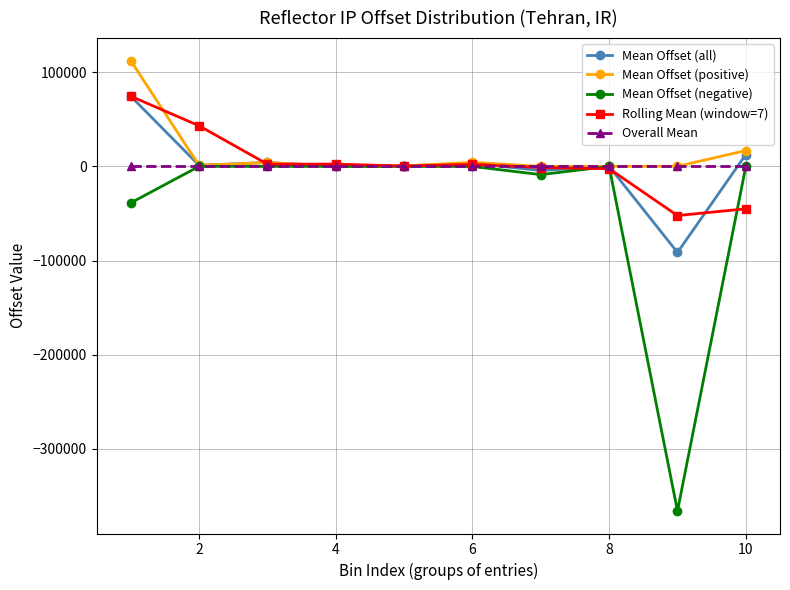

What is the minimum value shown in the chart?

-366117.0